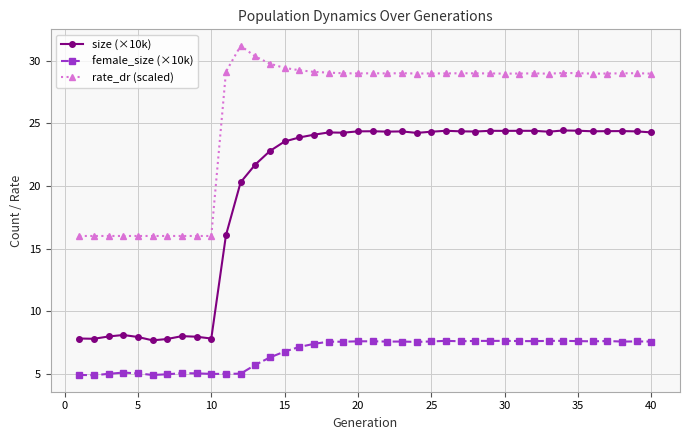

True or false: rate_dr (scaled) has more than 2 points higher than both neighbors.

True